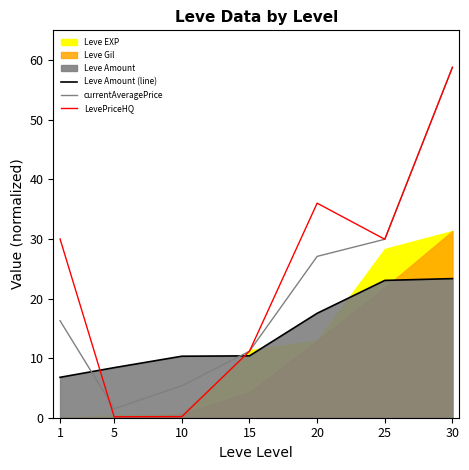

Which has a higher value, 20 or 5?

20